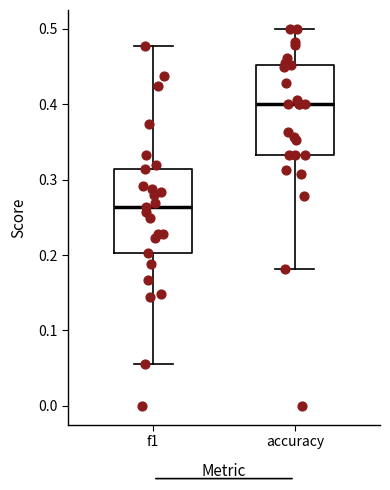

Reading left to right, read every box against the y-axis: the position of its median line, the range the box covers, and the ends of its whiskers. The values are not printed on the chart, so give them approximately, as read against the axis.

f1: median 0.26, box 0.20 to 0.31, whiskers 0.06 to 0.48
accuracy: median 0.40, box 0.33 to 0.45, whiskers 0.18 to 0.50